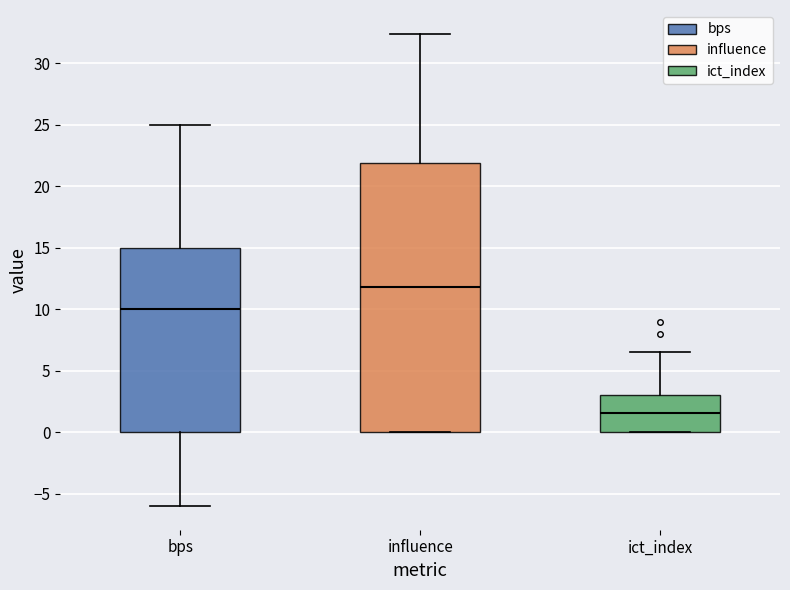

Reading left to right, read every box against the y-axis: the position of its median line, the range the box covers, and the ends of its whiskers. The values are not printed on the chart, so give them approximately, as read against the axis.

bps: median 10.0, box 0.0 to 15.0, whiskers -6.0 to 25.0
influence: median 12.0, box 0.0 to 22.0, whiskers 0.0 to 32.5
ict_index: median 1.5, box 0.0 to 3.0, whiskers 0.0 to 6.5